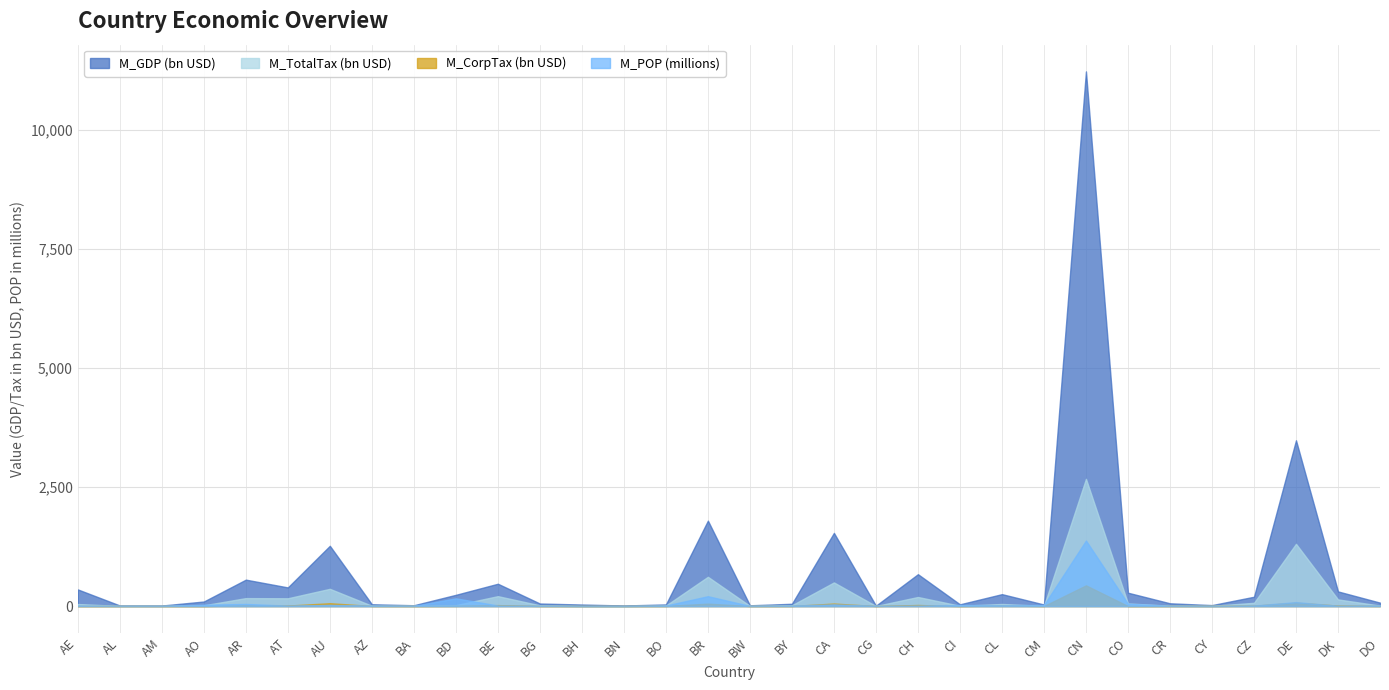

What position from the right is CO?

7